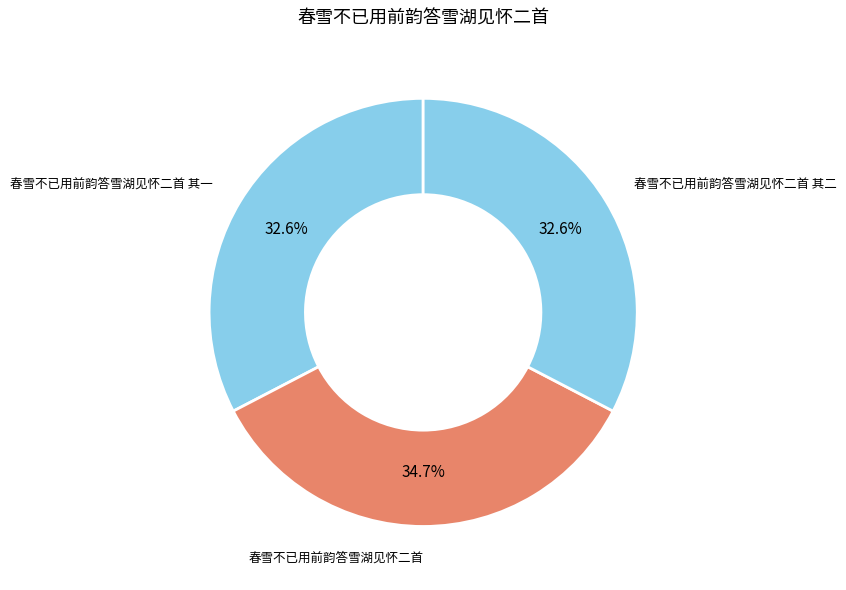

To the nearest percent, what percentage of the pie is 春雪不已用前韵答雪湖见怀二首 其一?

33%